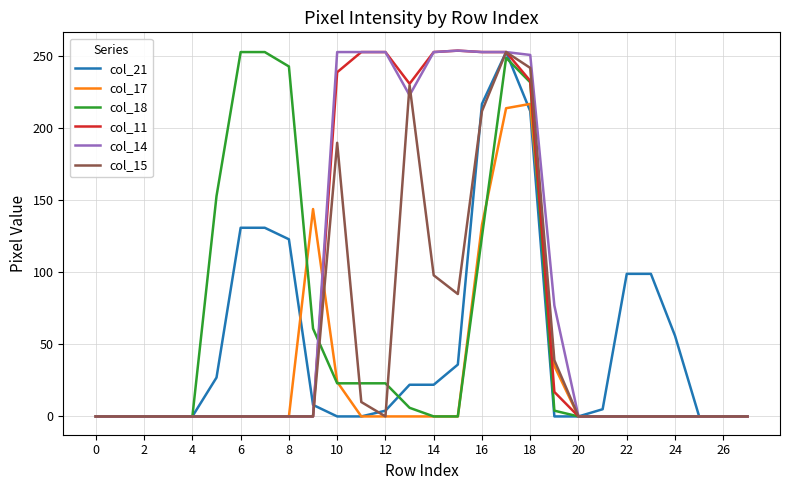

What is the greatest value displayed?

254